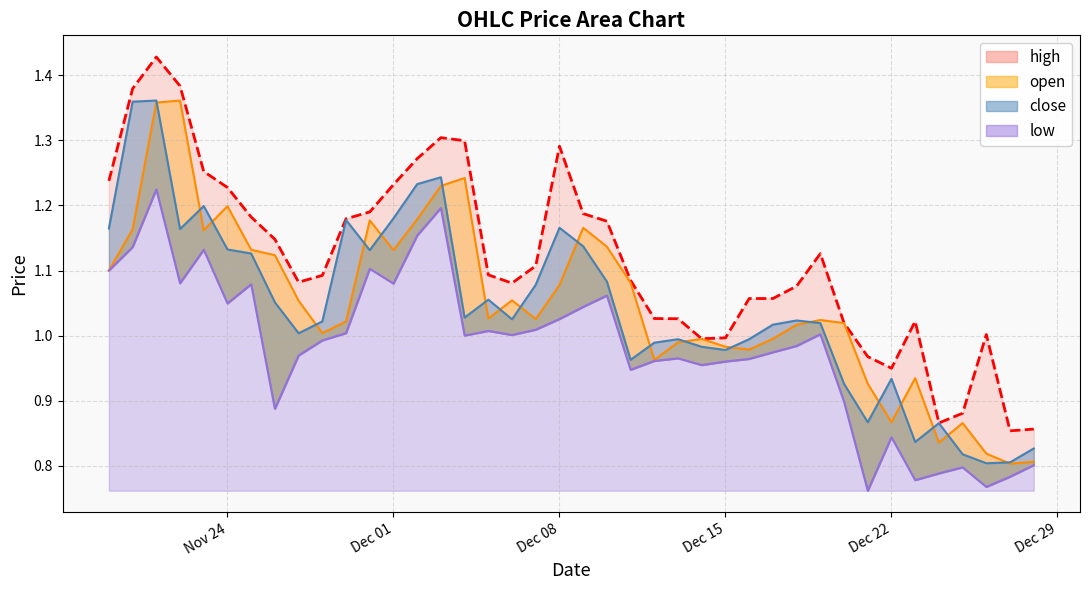

True or false: high and close intersect in this chart.

False